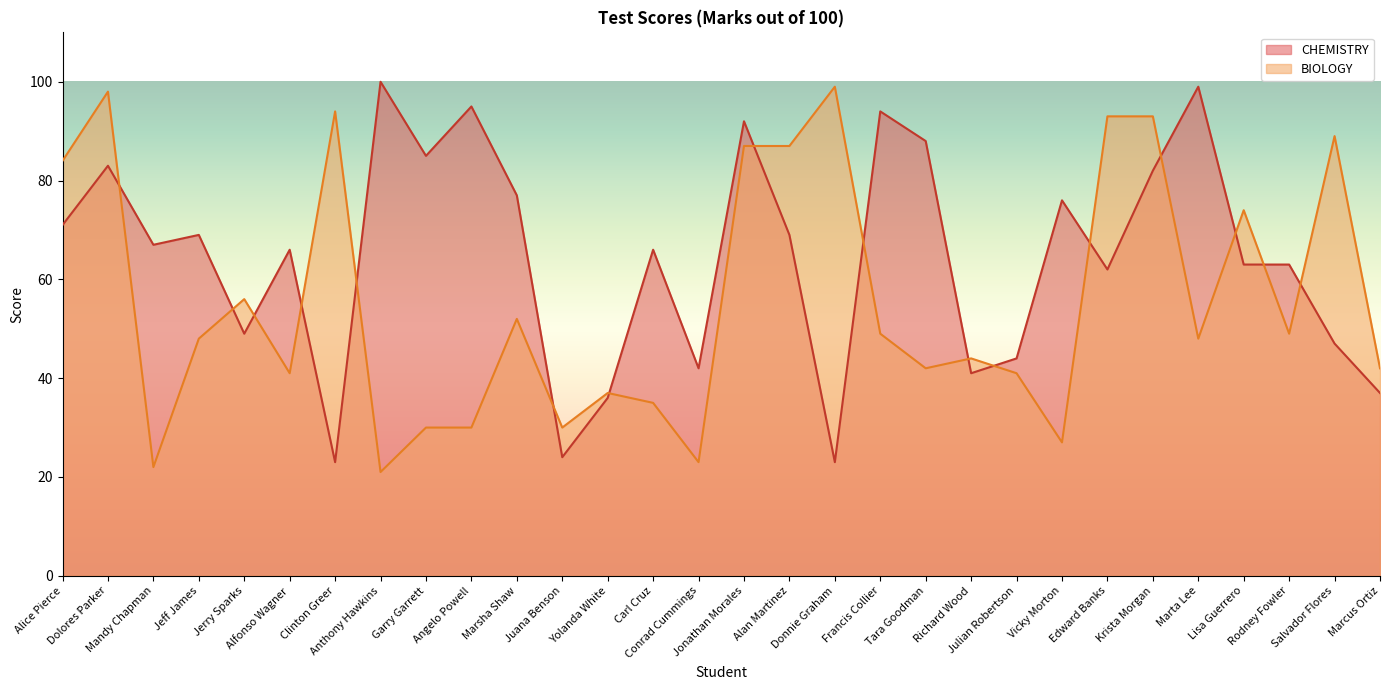

Does the chart display data point markers on the line(s)?

No